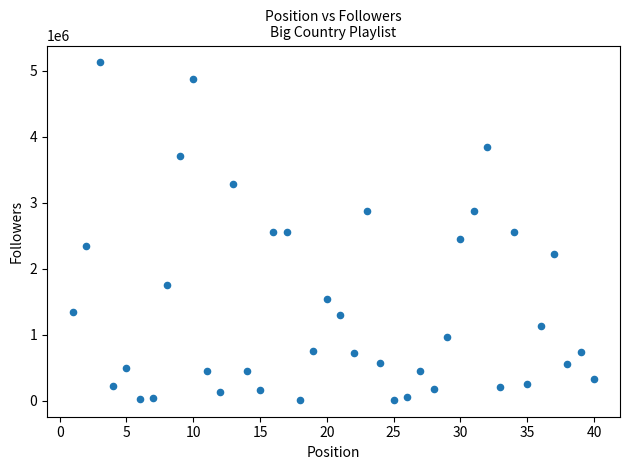

What is the range of X values (max minus min)?

39